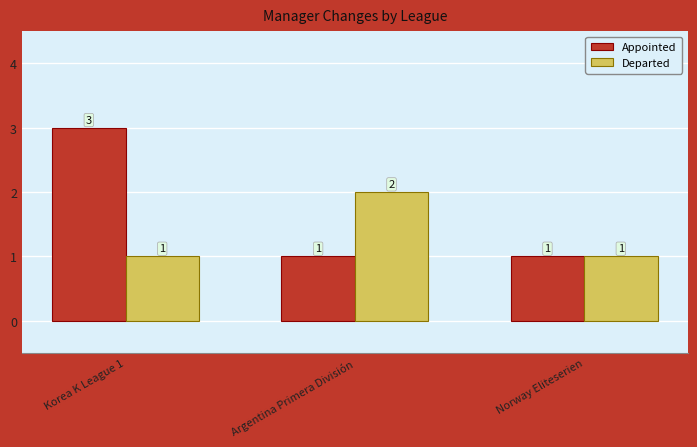

At which category is the sum across all series the highest?

Korea K League 1